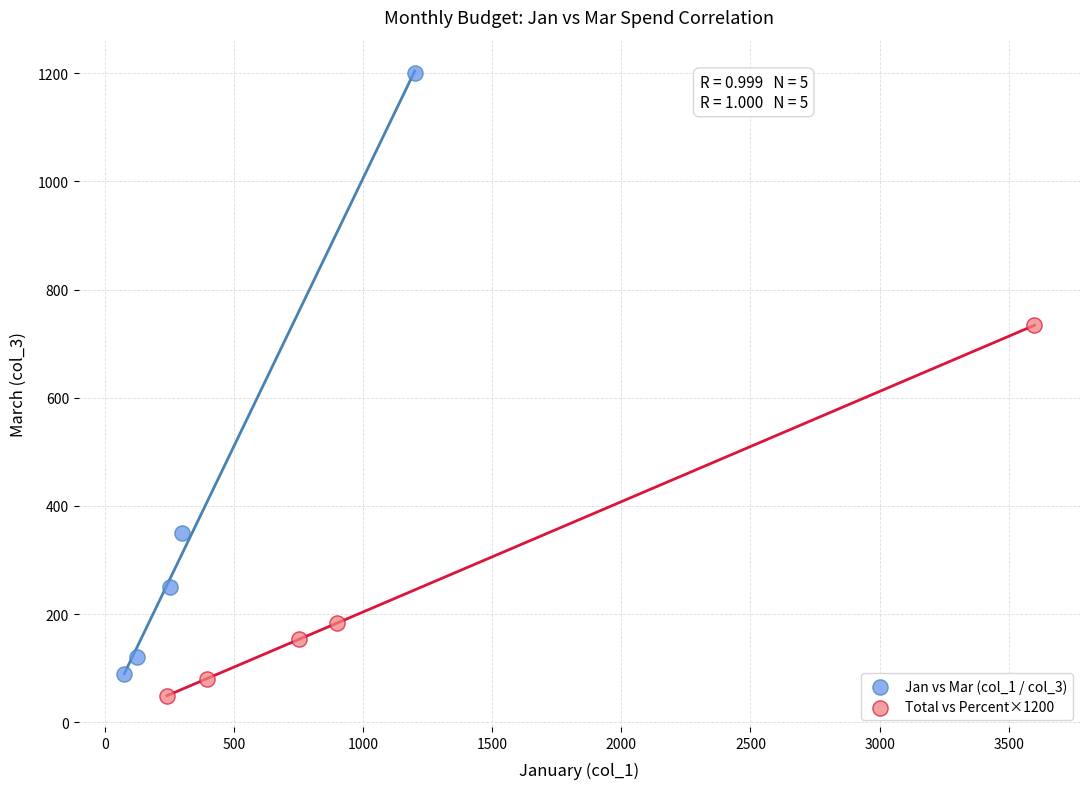

Which series has the widest spread of Y values?

Jan vs Mar (col_1 / col_3)